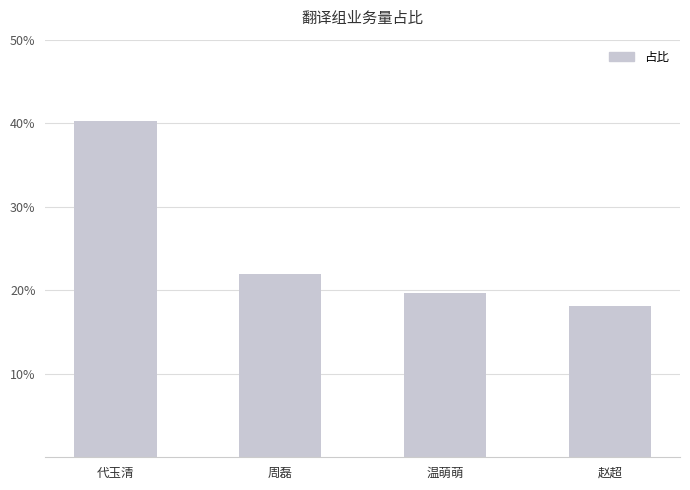

Does the chart contain any negative values?

No